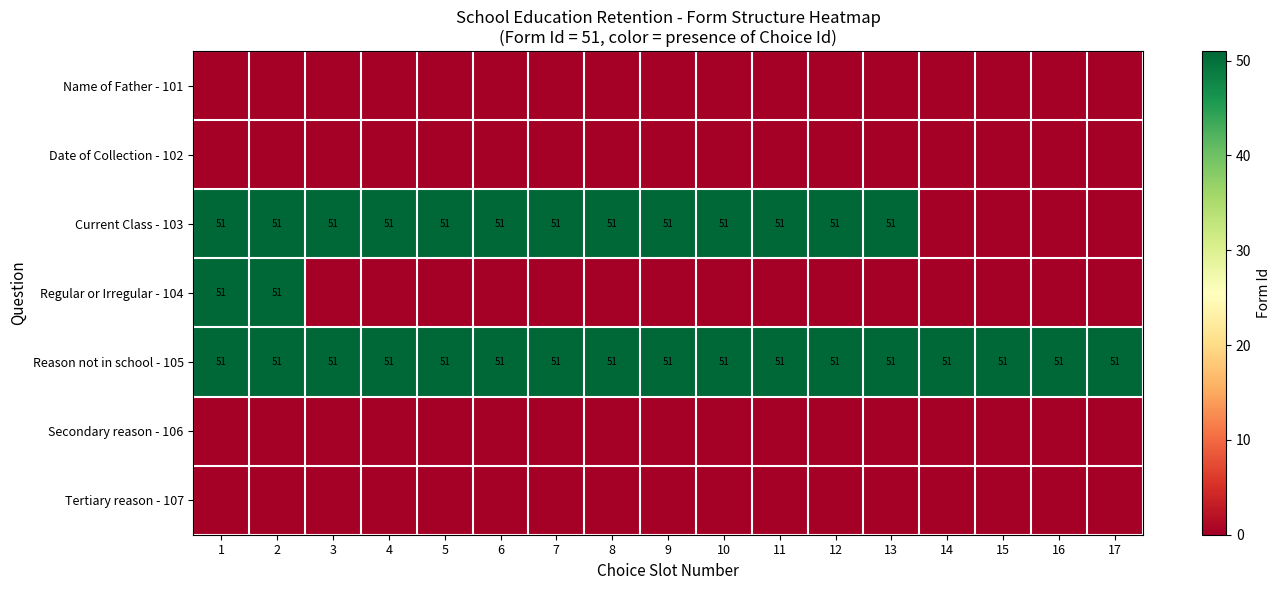

True or false: Current Class - 103 has a value of 90 at 9.

False